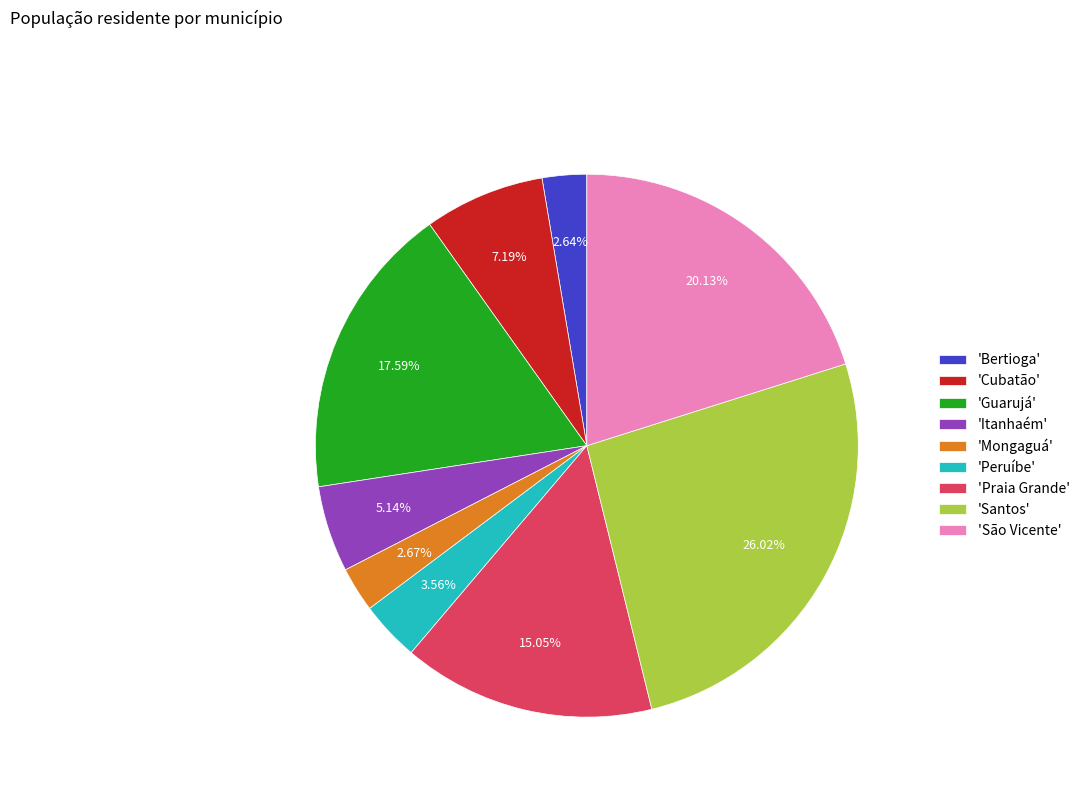

What is the ratio of the value at 'Itanhaém' to the value at 'Cubatão'?

0.7